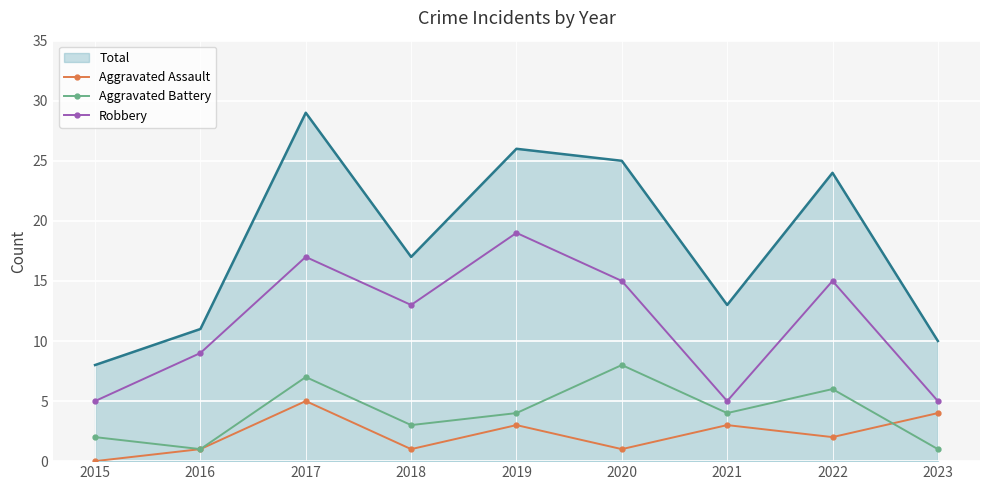

Is it true that Total equals 25 at 2020?

True